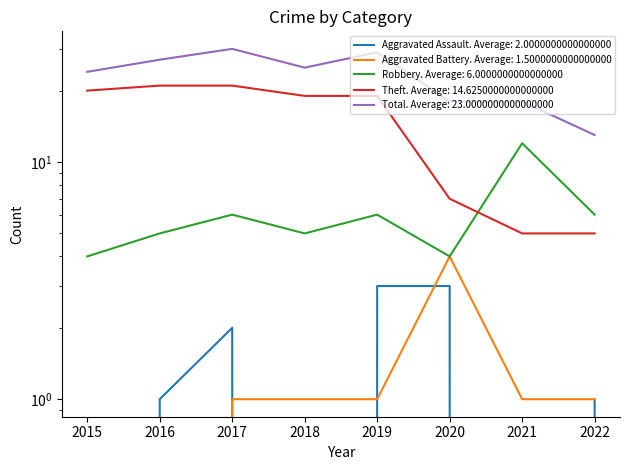

How many values in the Aggravated Battery series exceed 1?

1